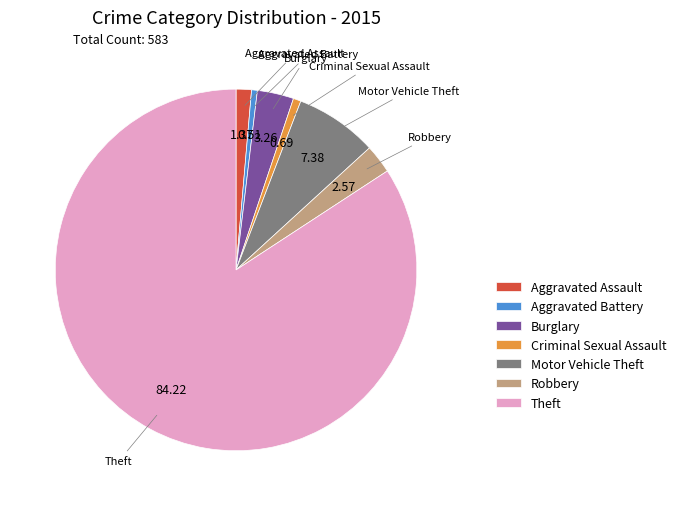

Is it true that Theft is 84% of the pie?

True